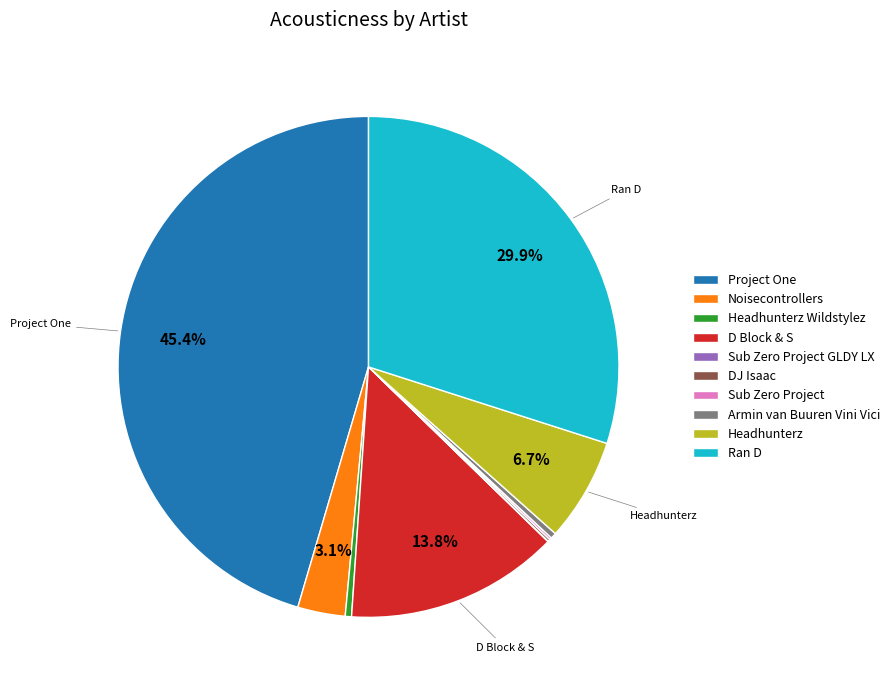

Is it true that Noisecontrollers is 15% of the pie?

False